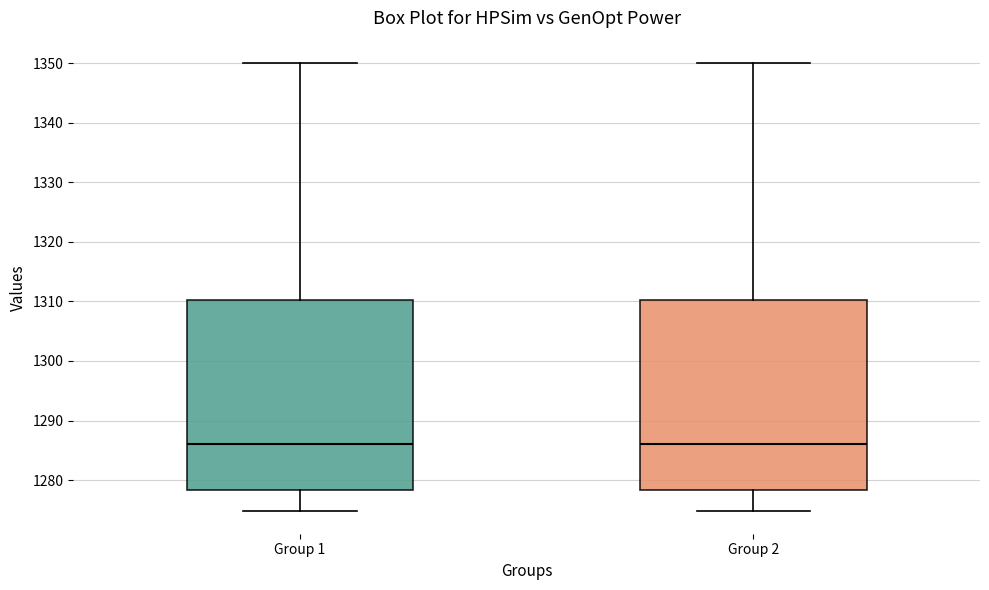

Reading left to right, transcribe this box plot: for each box, give where its median line is, the range the box spans, and where its two whiskers end, as read against the y-axis. The values are not printed on the chart, so give them approximately, as read against the axis.

Group 1: median 1286, box 1278 to 1310, whiskers 1275 to 1350
Group 2: median 1286, box 1278 to 1310, whiskers 1275 to 1350